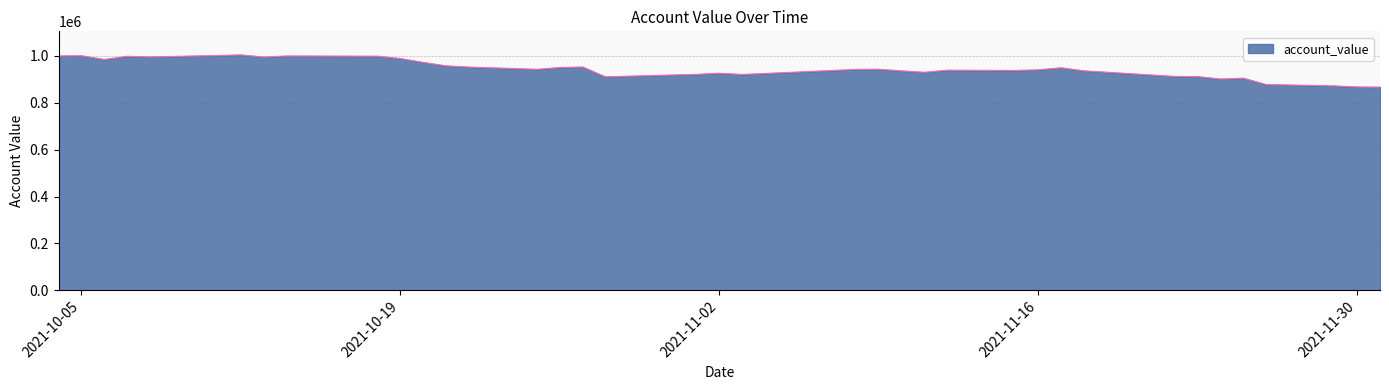

What is the difference between the maximum and minimum values?

137587.6